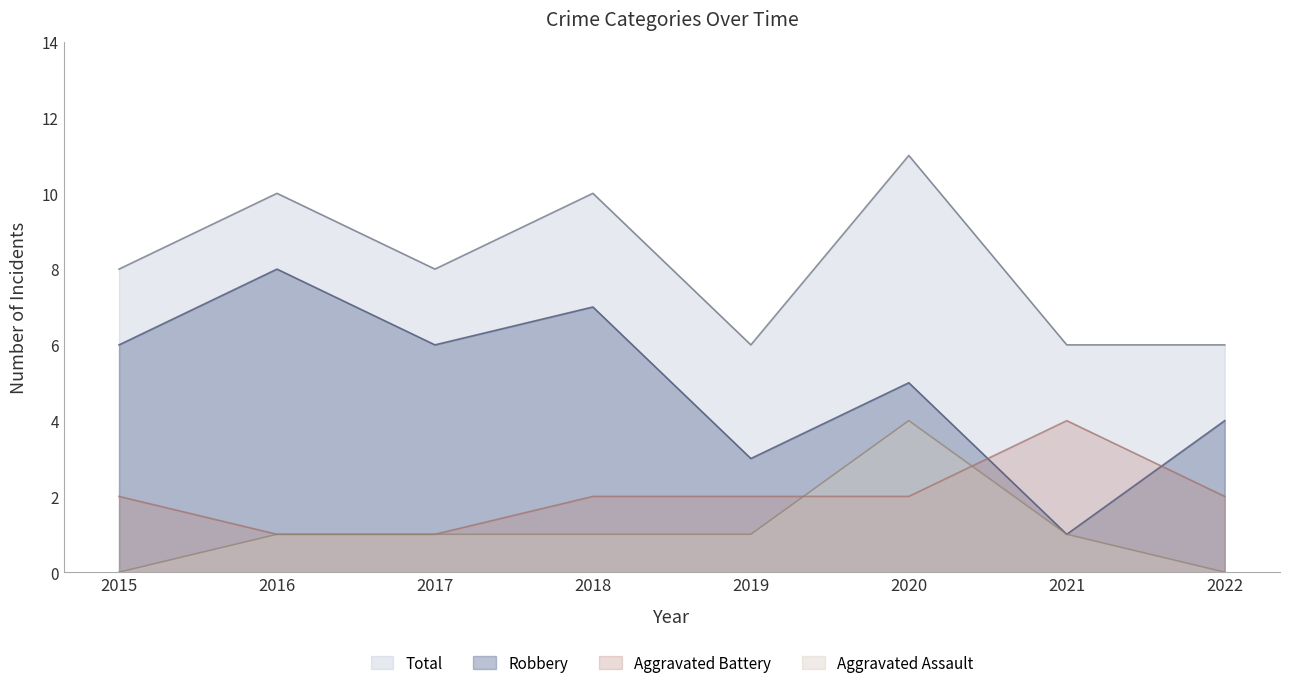

Between 2018 and 2020, which series saw the biggest shift?

Aggravated Assault